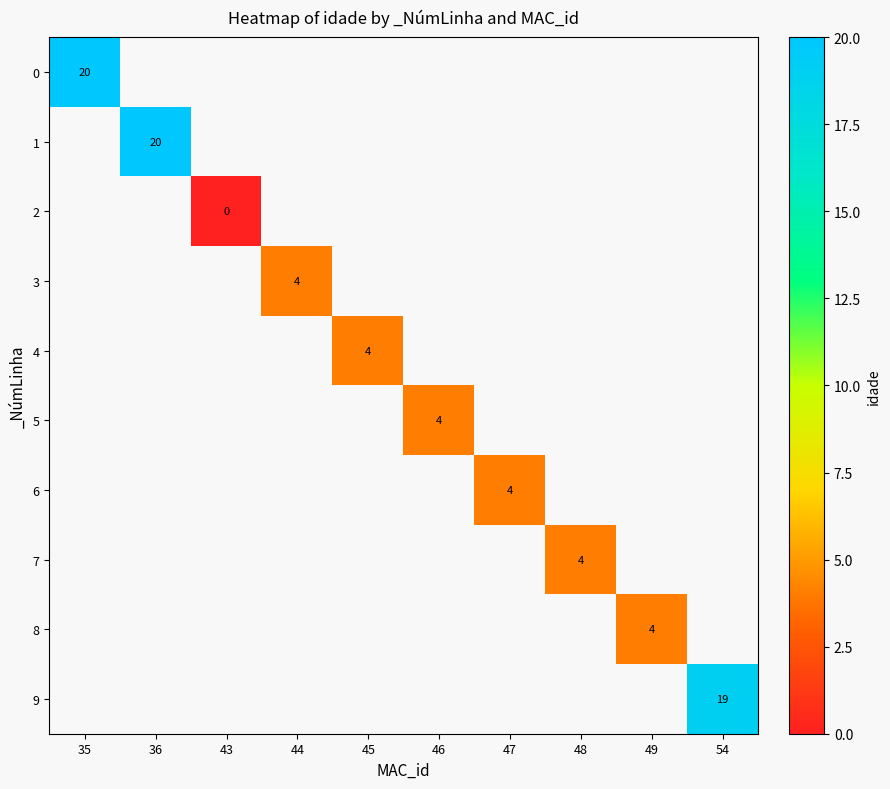

Which category has the lowest value across all series?

43